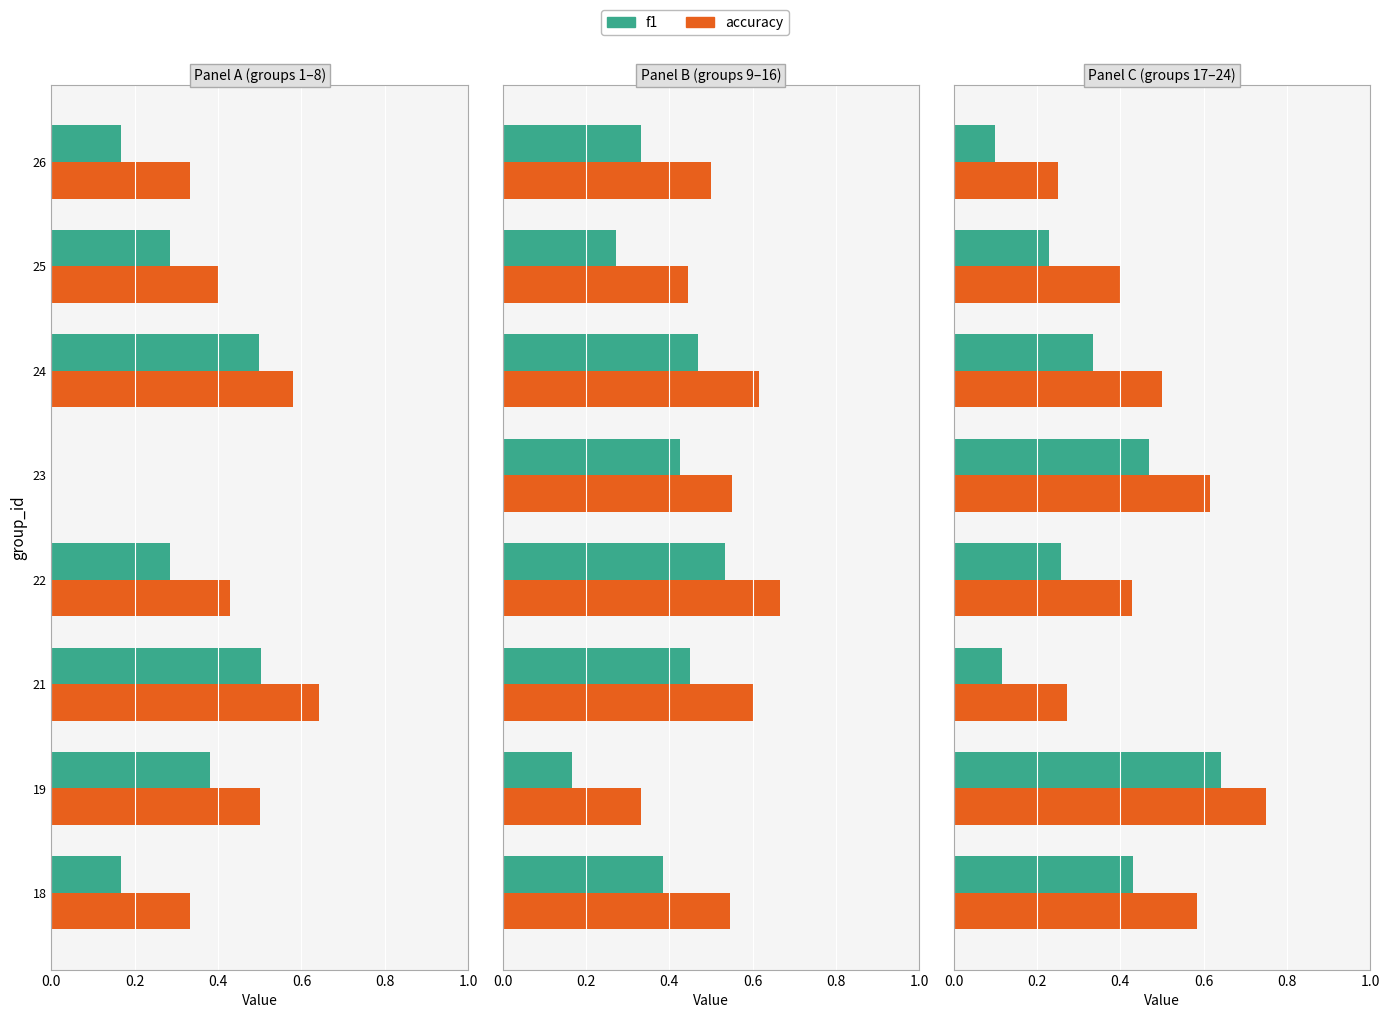

Between 21 and 22, which series saw the biggest shift?

accuracy